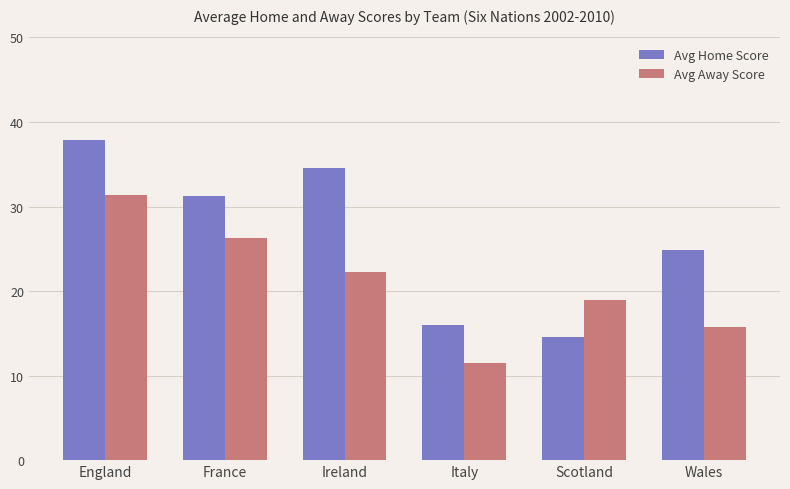

What are all the series names shown in the legend?

Avg Home Score, Avg Away Score